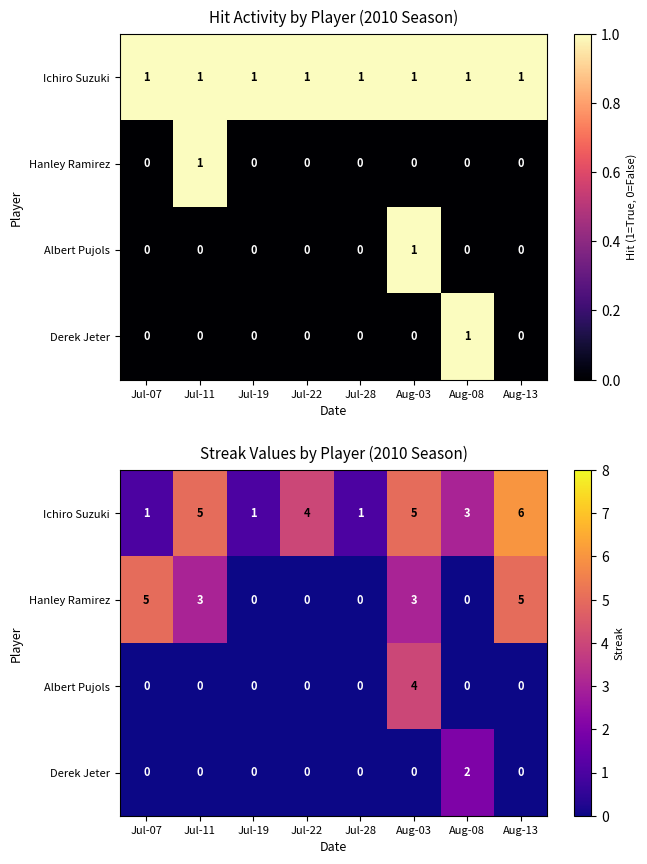

Which series changed the most between Jul-19 and Aug-08?

Ichiro Suzuki